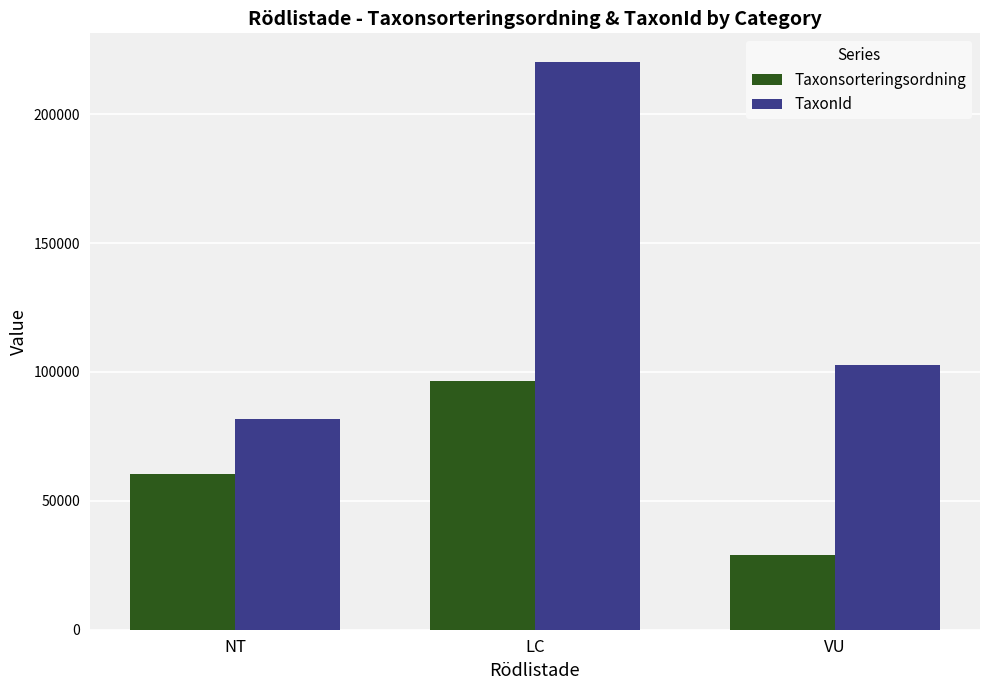

Reading left to right, what are all the values shown in this chart?

Taxonsorteringsordning: NT=60347.8	LC=96313.9	VU=28960.0
TaxonId: NT=81721.6	LC=220349.4	VU=102664.0